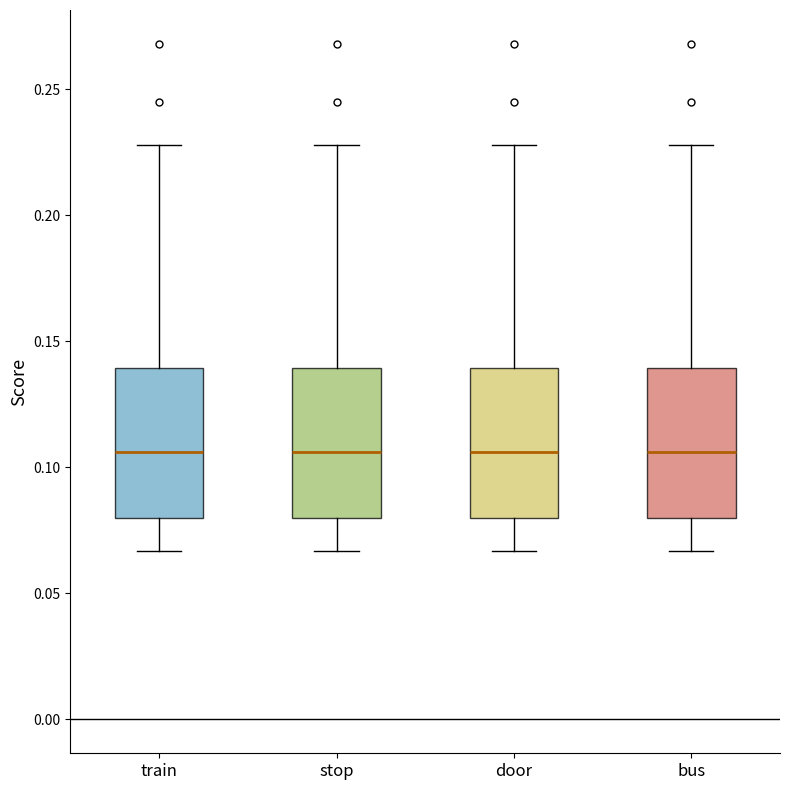

Reading left to right, read every box against the y-axis: the position of its median line, the range the box covers, and the ends of its whiskers. The values are not printed on the chart, so give them approximately, as read against the axis.

train: median 0.105, box 0.080 to 0.140, whiskers 0.065 to 0.230
stop: median 0.105, box 0.080 to 0.140, whiskers 0.065 to 0.230
door: median 0.105, box 0.080 to 0.140, whiskers 0.065 to 0.230
bus: median 0.105, box 0.080 to 0.140, whiskers 0.065 to 0.230